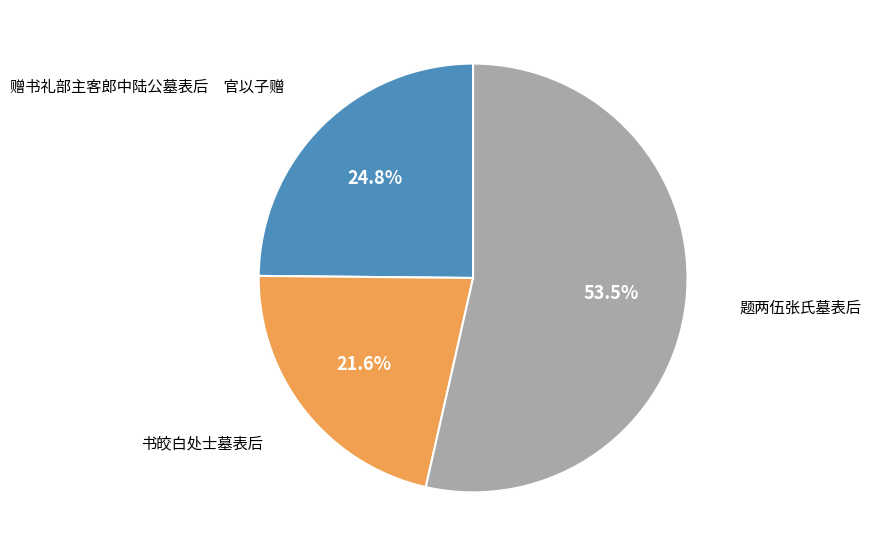

Is there any slice that represents more than half of the pie?

Yes